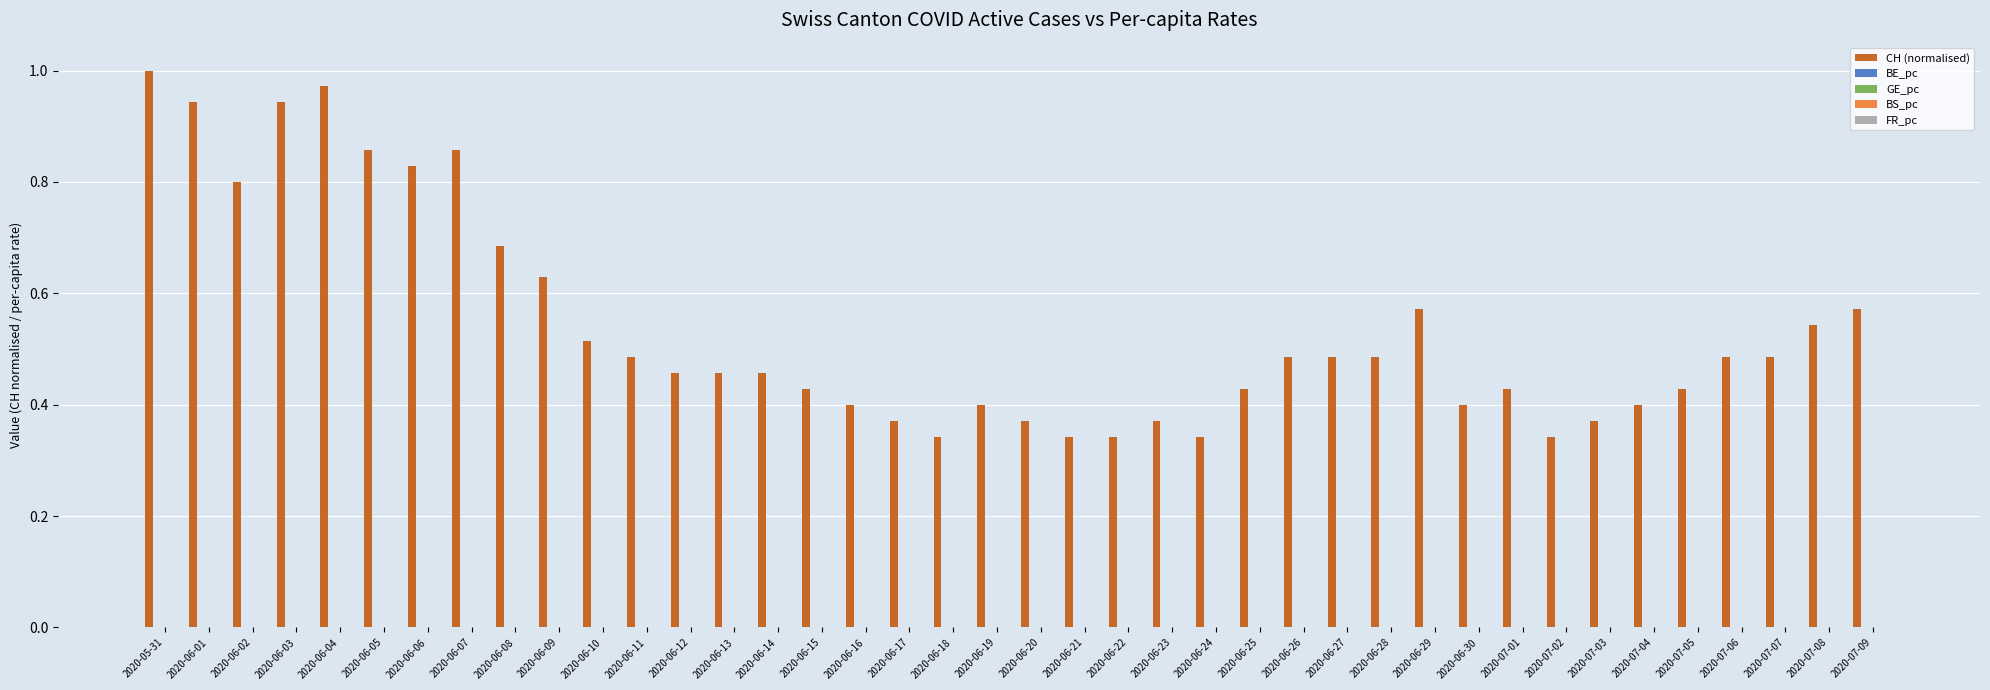

At which category does the chart reach its peak across all series?

2020-05-31